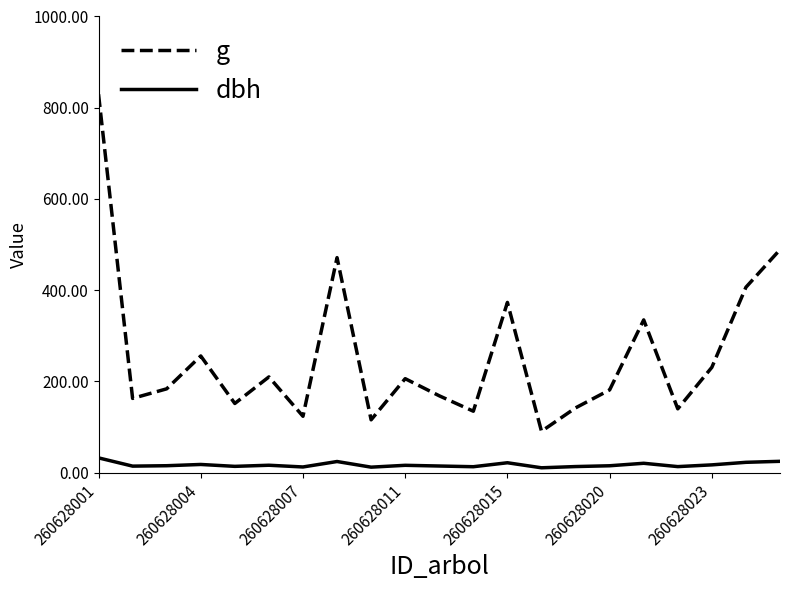

Which series has the largest total across all categories?

g